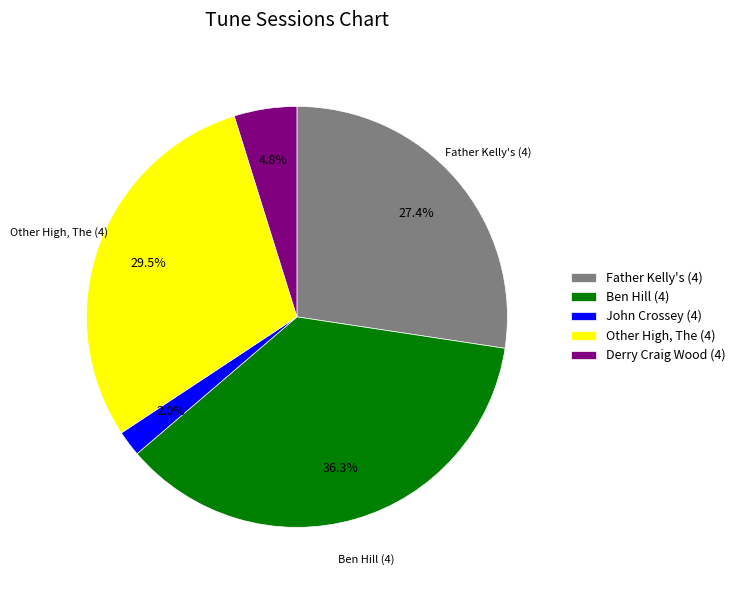

Rank the categories by value from highest to lowest.

Ben Hill (4), Other High, The (4), Father Kelly's (4), Derry Craig Wood (4), John Crossey (4)